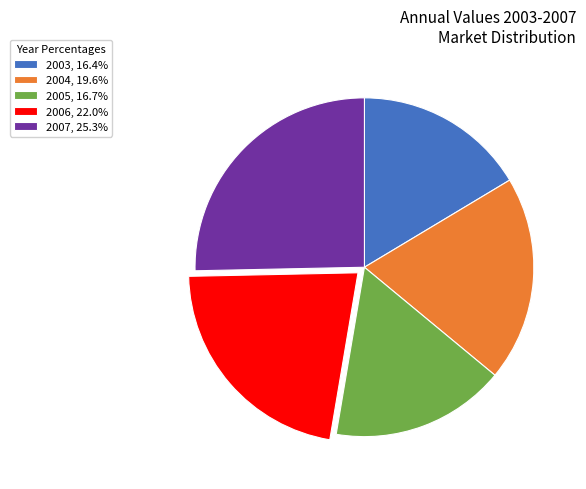

What is the ratio of the value at 2007, 25.3% to the value at 2004, 19.6%?

1.3